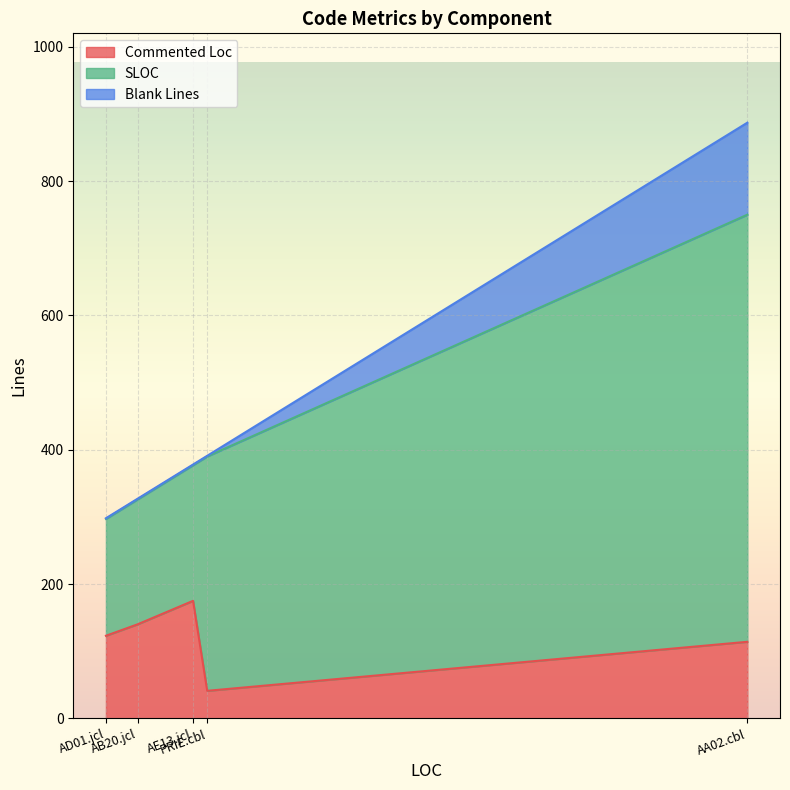

What are all the series names shown in the legend?

Commented Loc, SLOC, Blank Lines